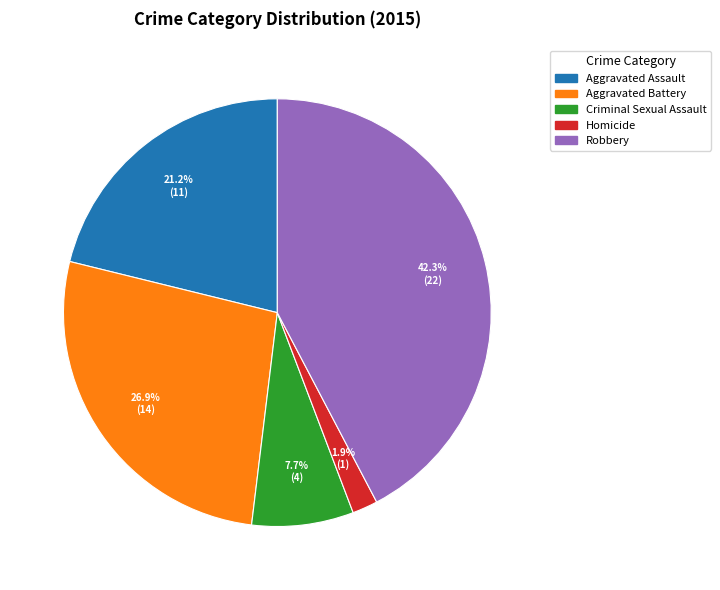

Is the sum of Aggravated Battery and Aggravated Assault greater than half?

No